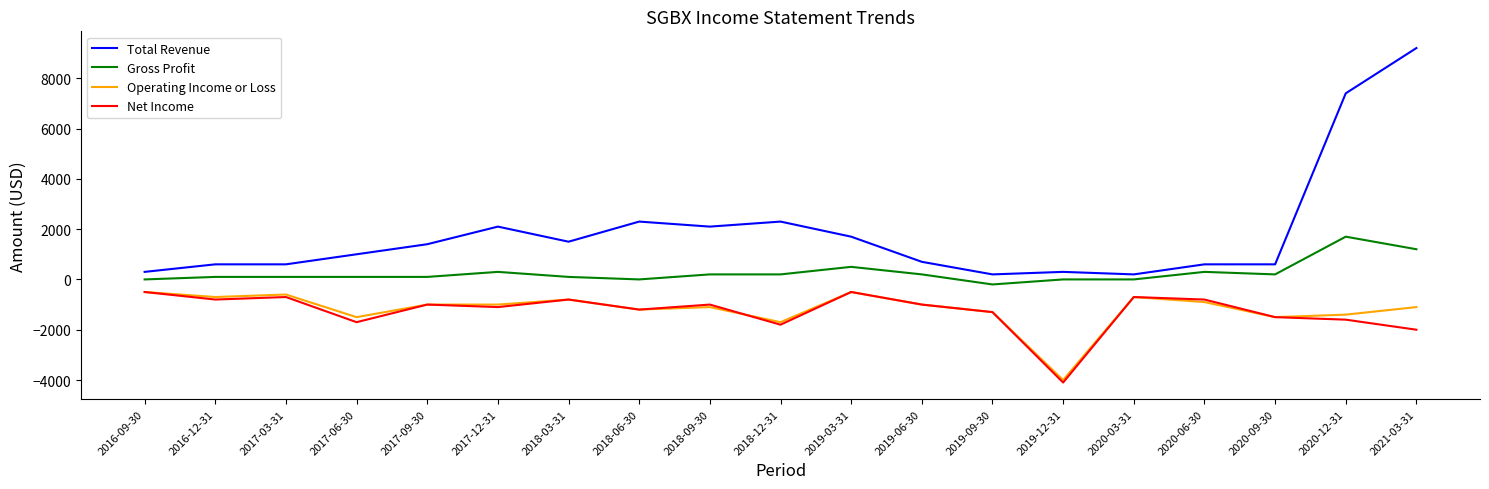

Reading right to left, list all the values displayed in this chart.

Total Revenue: 9200	7400	600	600	200	300	200	700	1700	2300	2100	2300	1500	2100	1400	1000	600	600	300
Gross Profit: 1200	1700	200	300	0	0	-200	200	500	200	200	0	100	300	100	100	100	100	0
Operating Income or Loss: -1100	-1400	-1500	-900	-700	-4000	-1300	-1000	-500	-1700	-1100	-1200	-800	-1000	-1000	-1500	-600	-700	-500
Net Income: -2000	-1600	-1500	-800	-700	-4100	-1300	-1000	-500	-1800	-1000	-1200	-800	-1100	-1000	-1700	-700	-800	-500